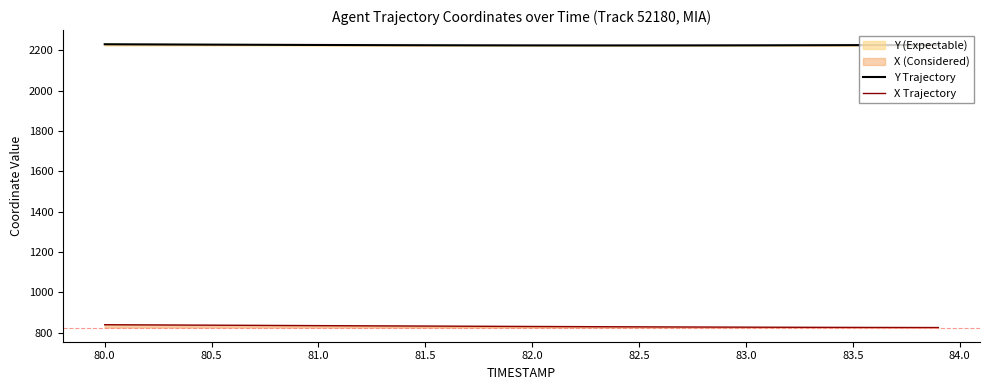

What is the spread (max minus min) of values at 83.0?

1396.7